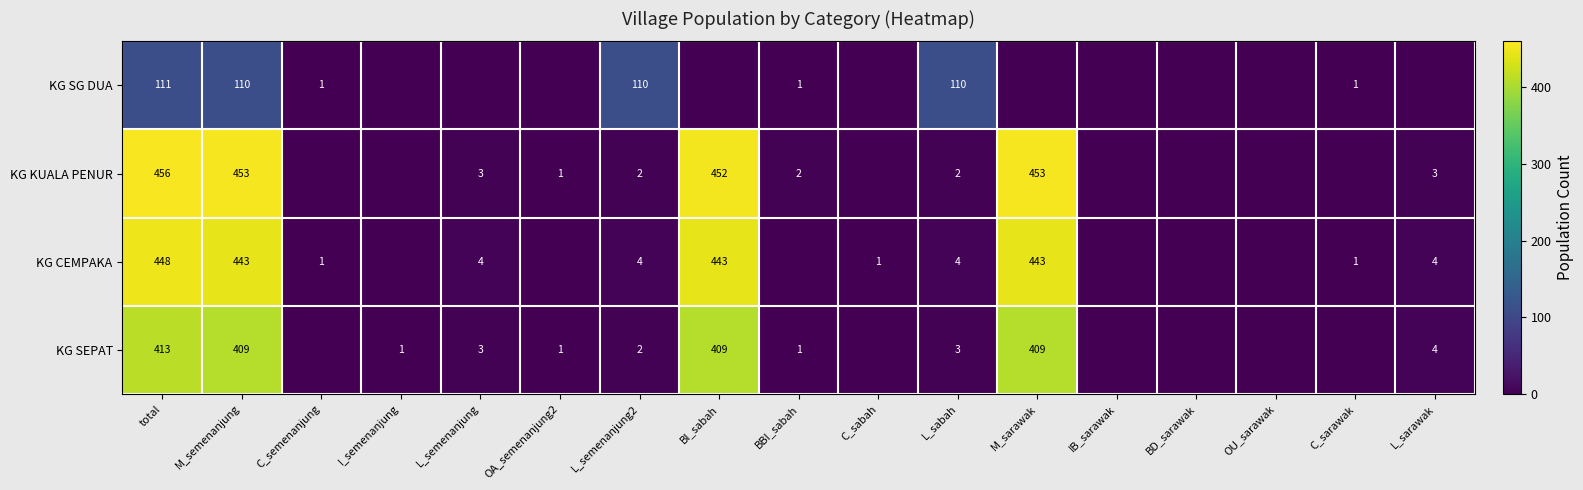

What is the total value across all series at C_sarawak?

2